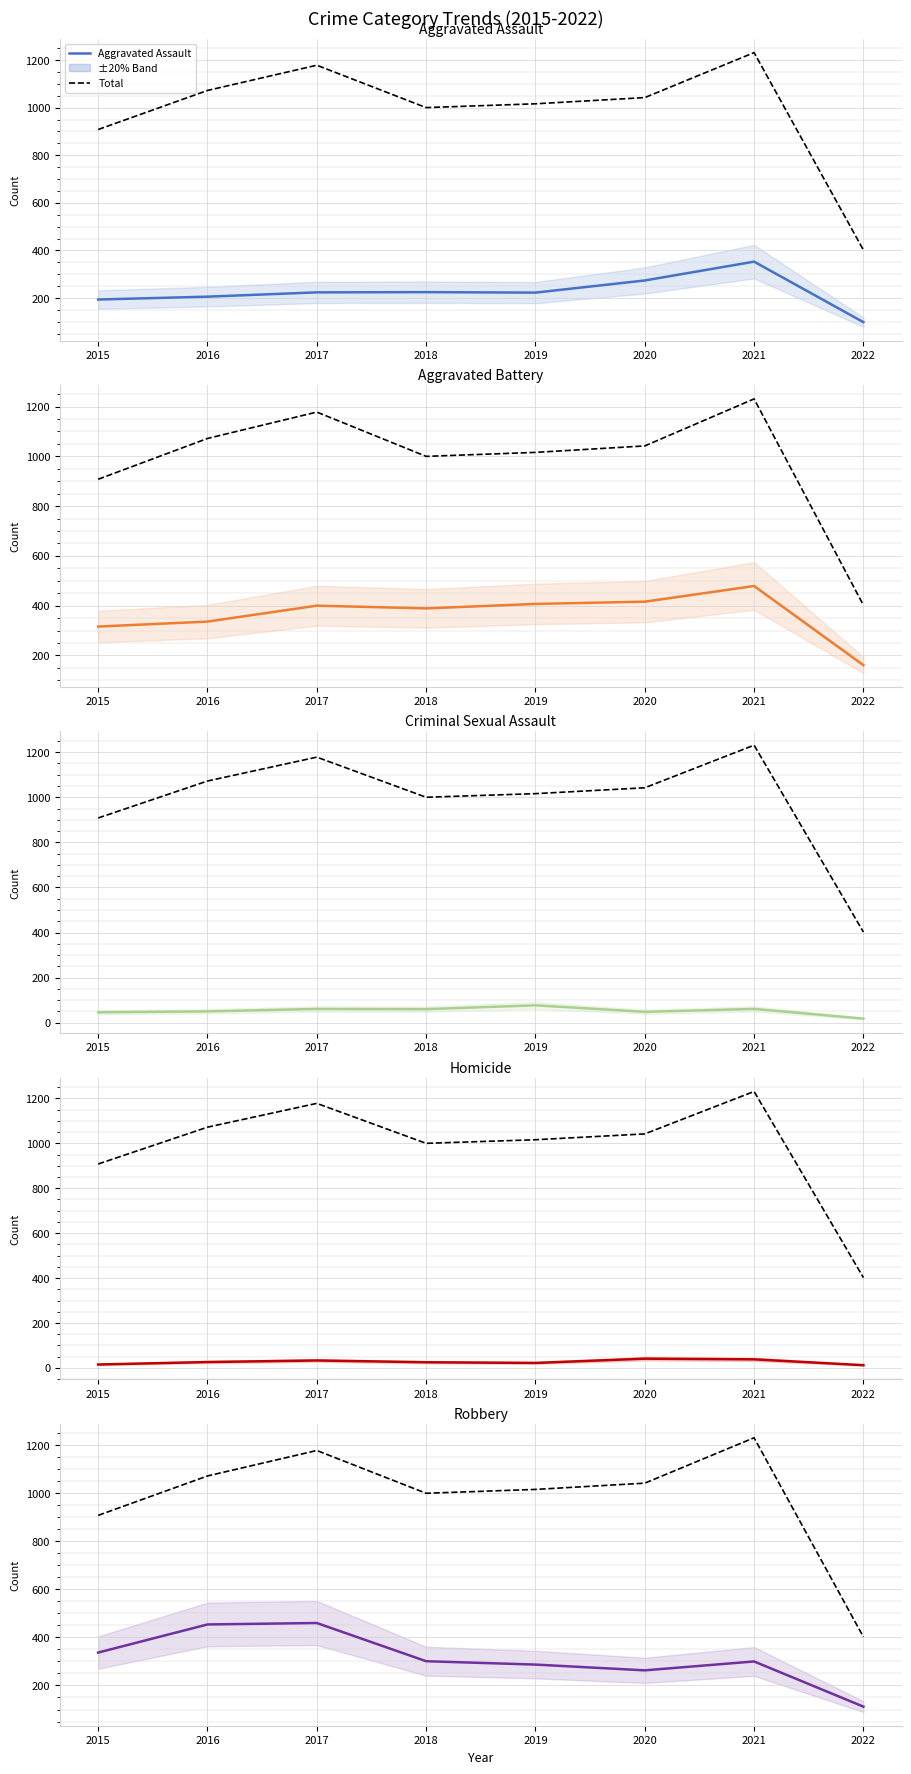

True or false: Aggravated Battery has a value of 416 at 2020.

True